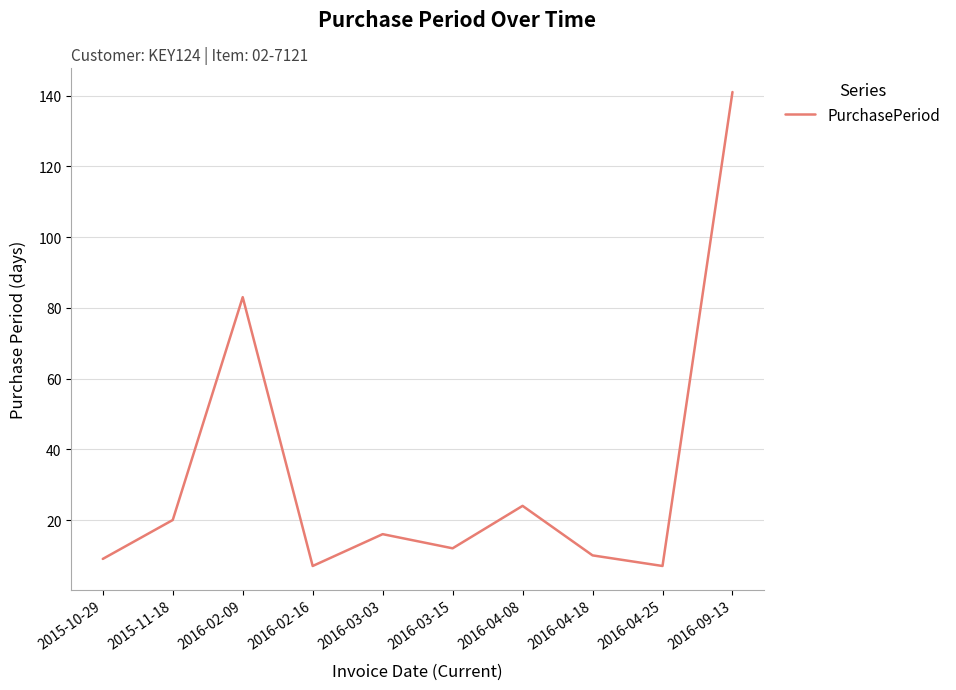

Which category has the highest value across all series?

2016-09-13